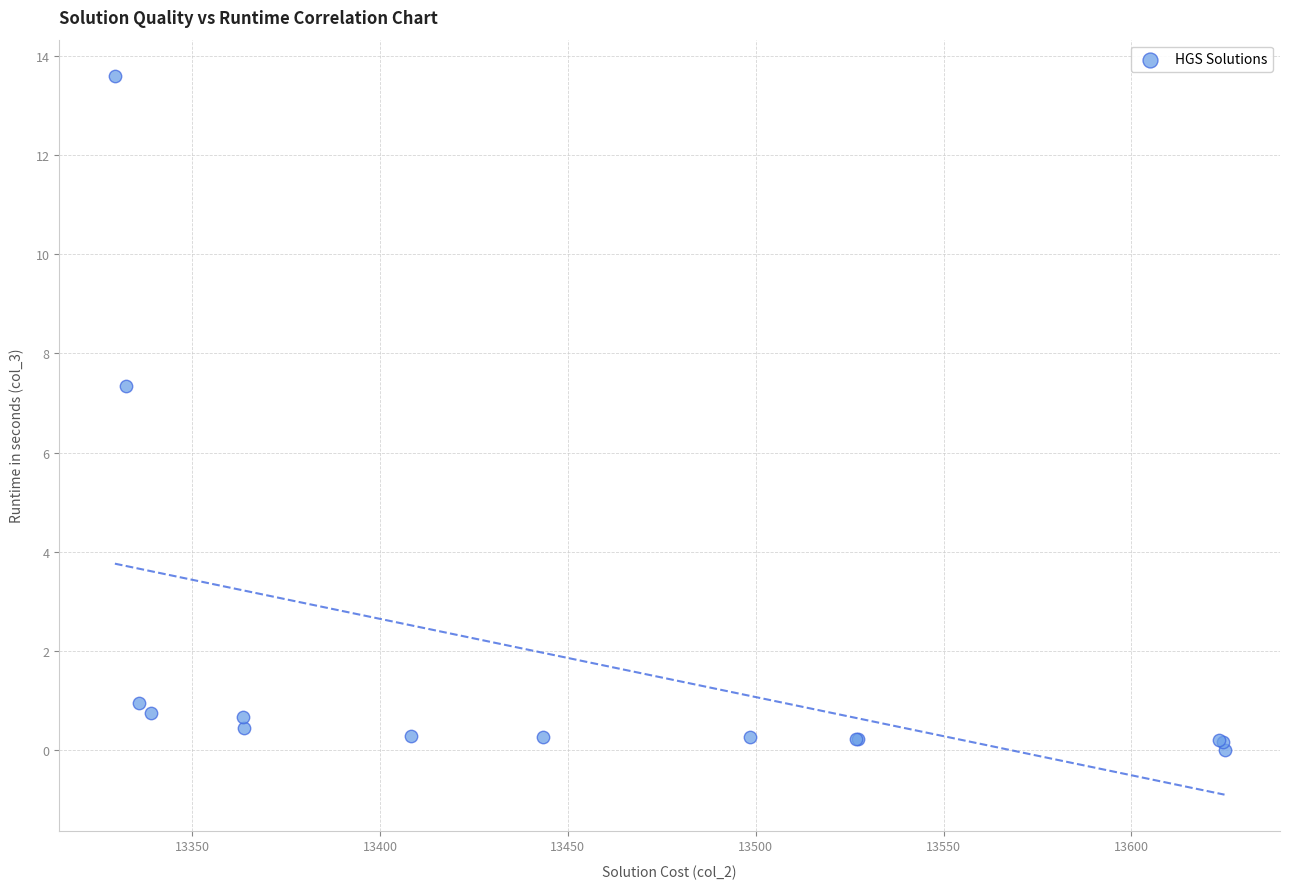

What Y value in the scatter plot is closest to 6?

7.3